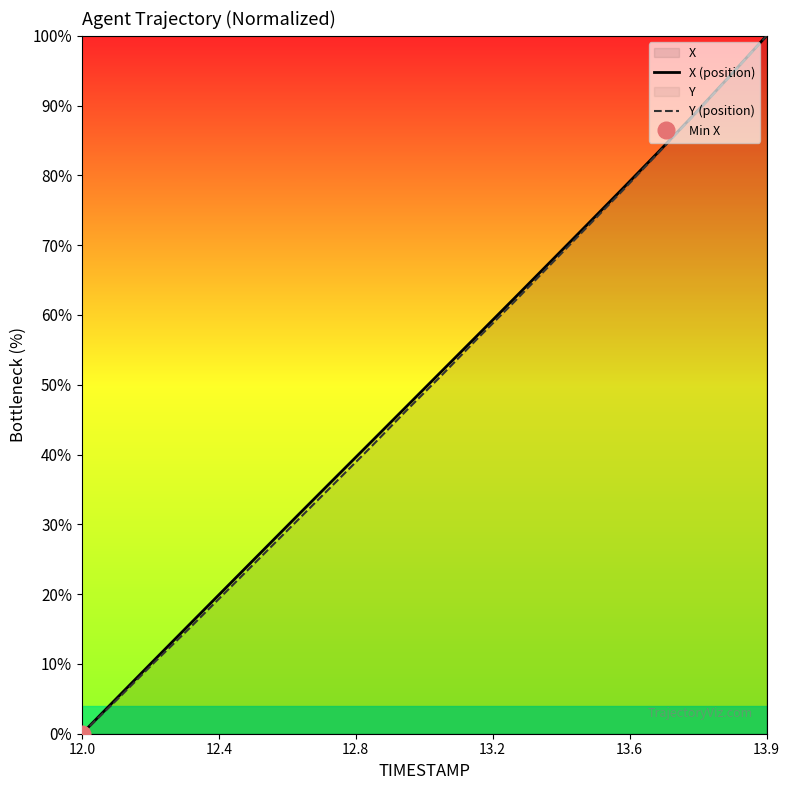

True or false: X (position) has a value of 0.0 at 12.0.

True